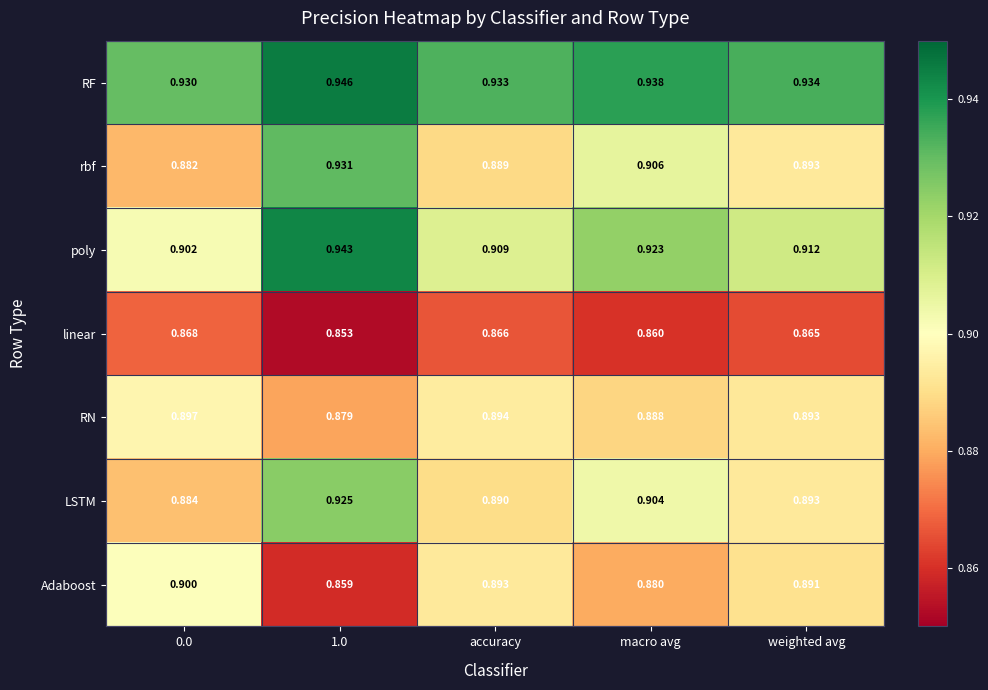

Rank the series at 0.0 from highest to lowest value.

RF, poly, Adaboost, RN, LSTM, rbf, linear